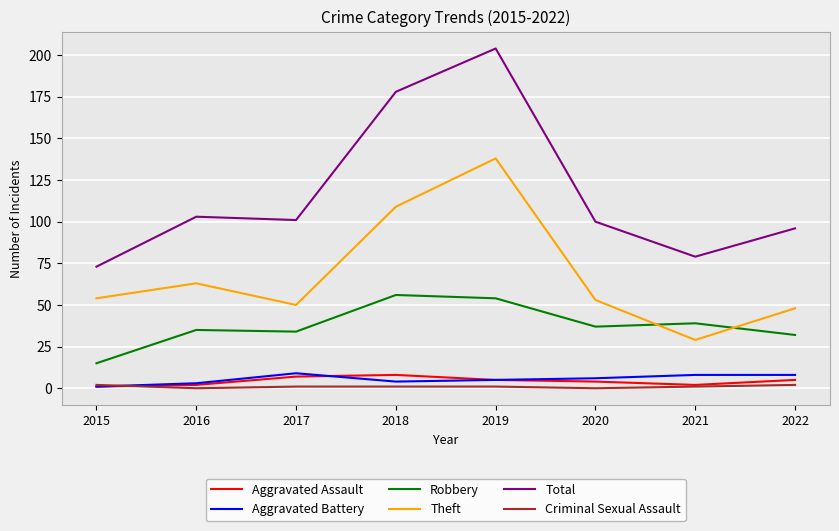

The value of Robbery at 2017 is 48. True or false?

False